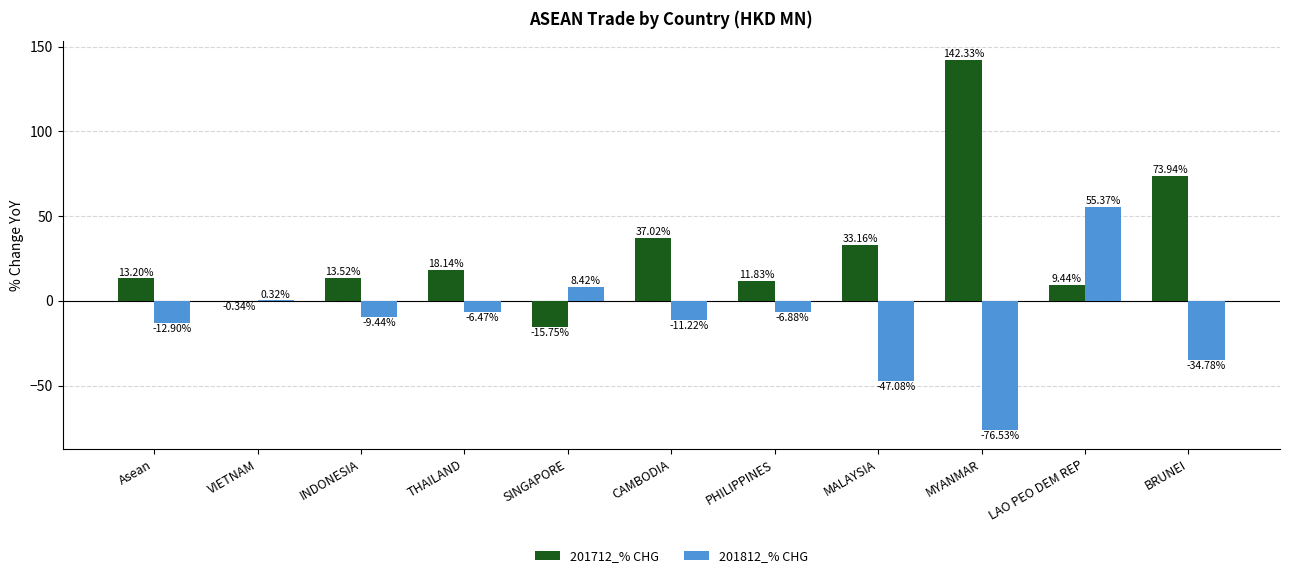

What is the sum of all 201712_% CHG values?

336.5